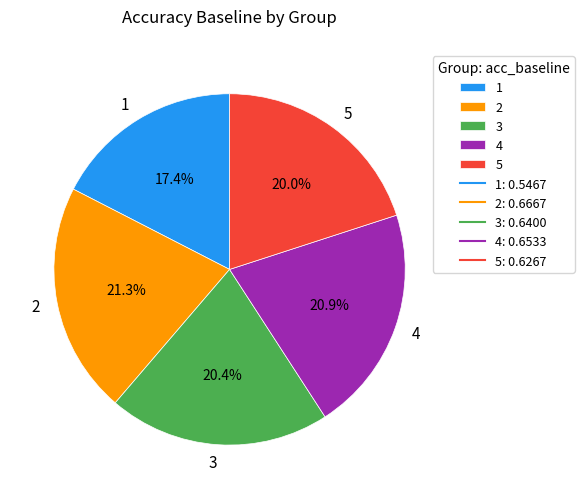

The 5 slice represents 34% of the pie. True or false?

False